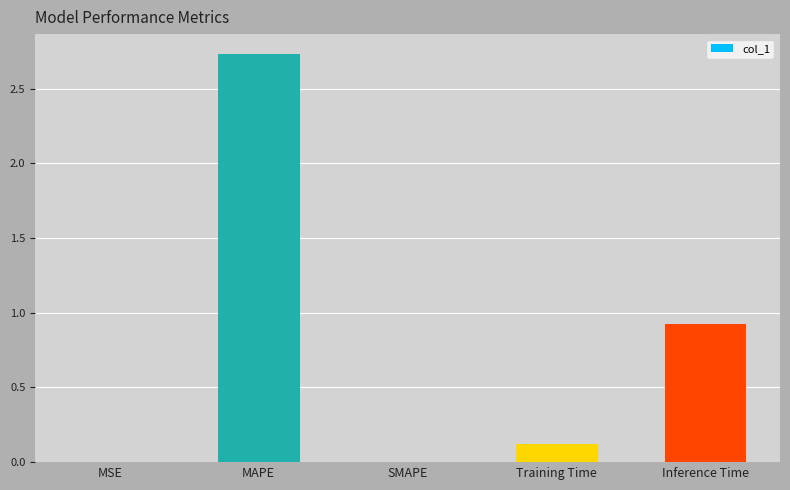

What is the change in value from MAPE to Training Time?

-2.6